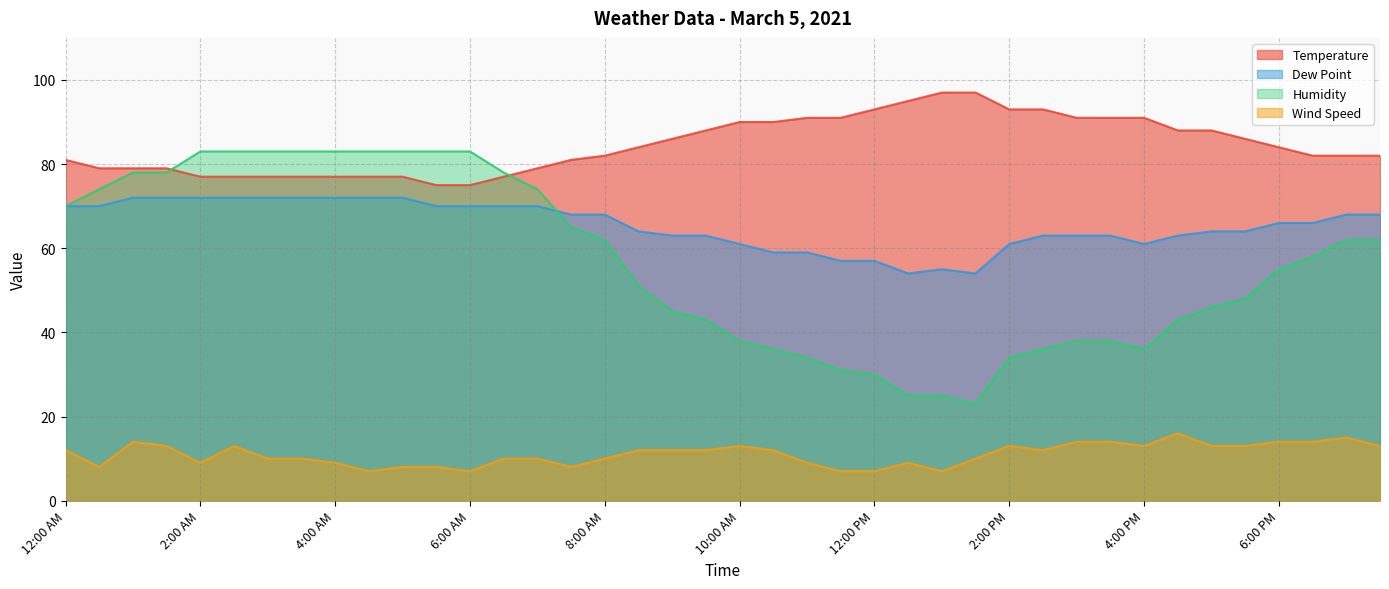

Is the value of Humidity at 4:30 AM greater than the value of Dew Point at 3:30 PM?

Yes